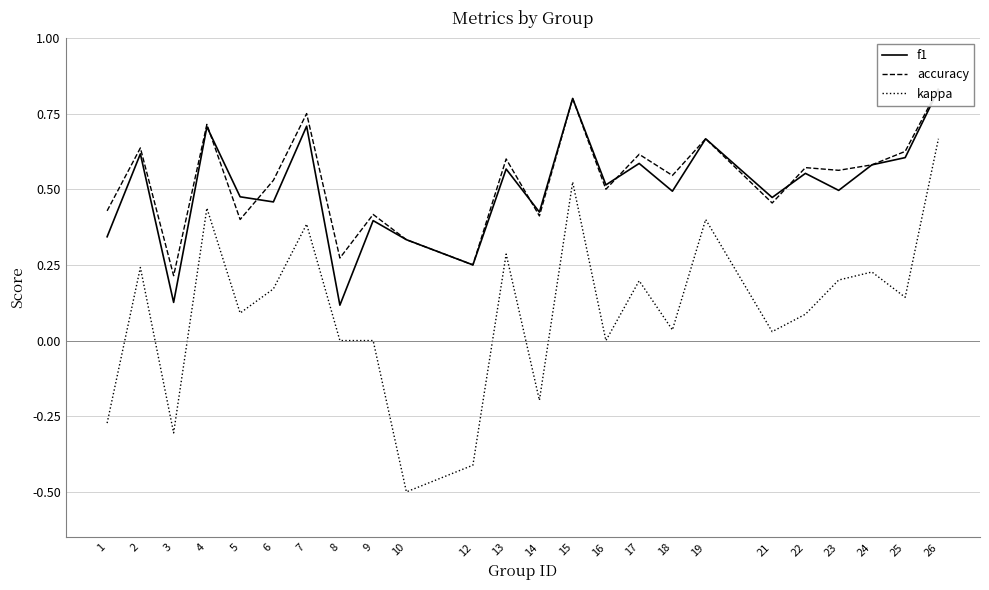

At which category is the sum across all series the highest?

26